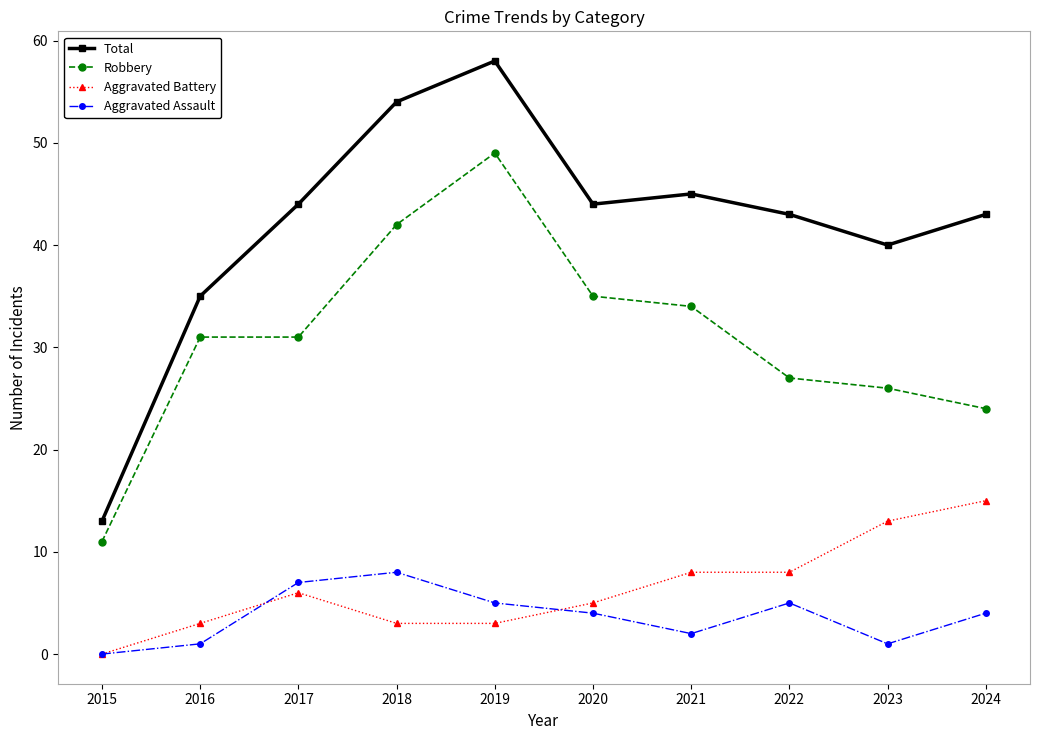

At which category does Aggravated Assault reach its first local peak?

2018